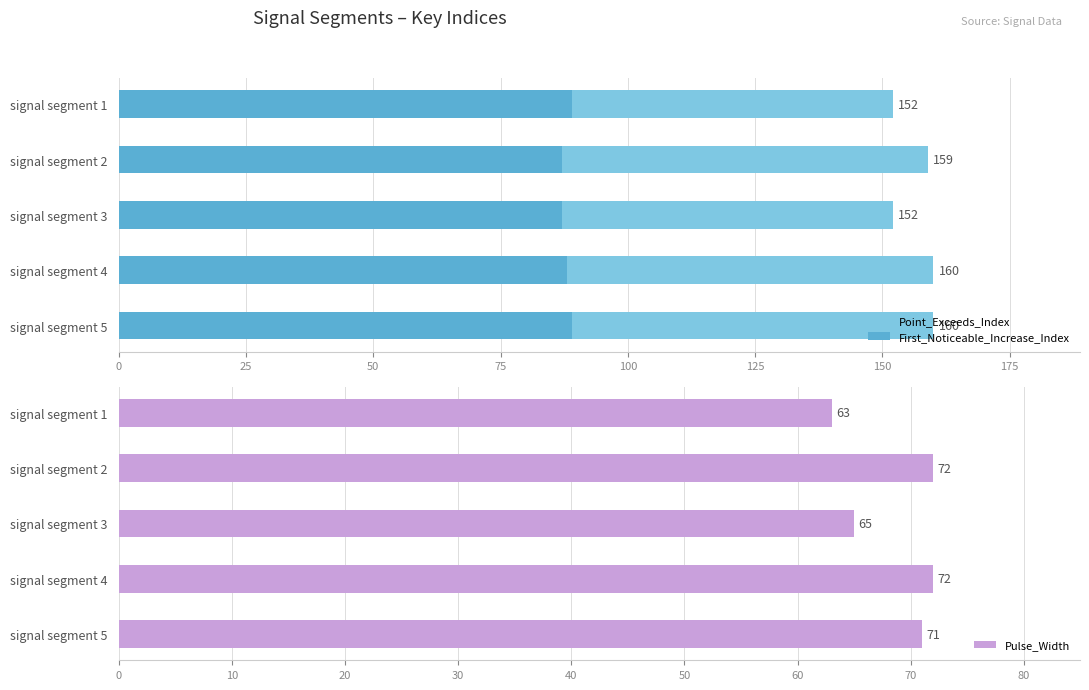

How many series are shown in this chart?

3